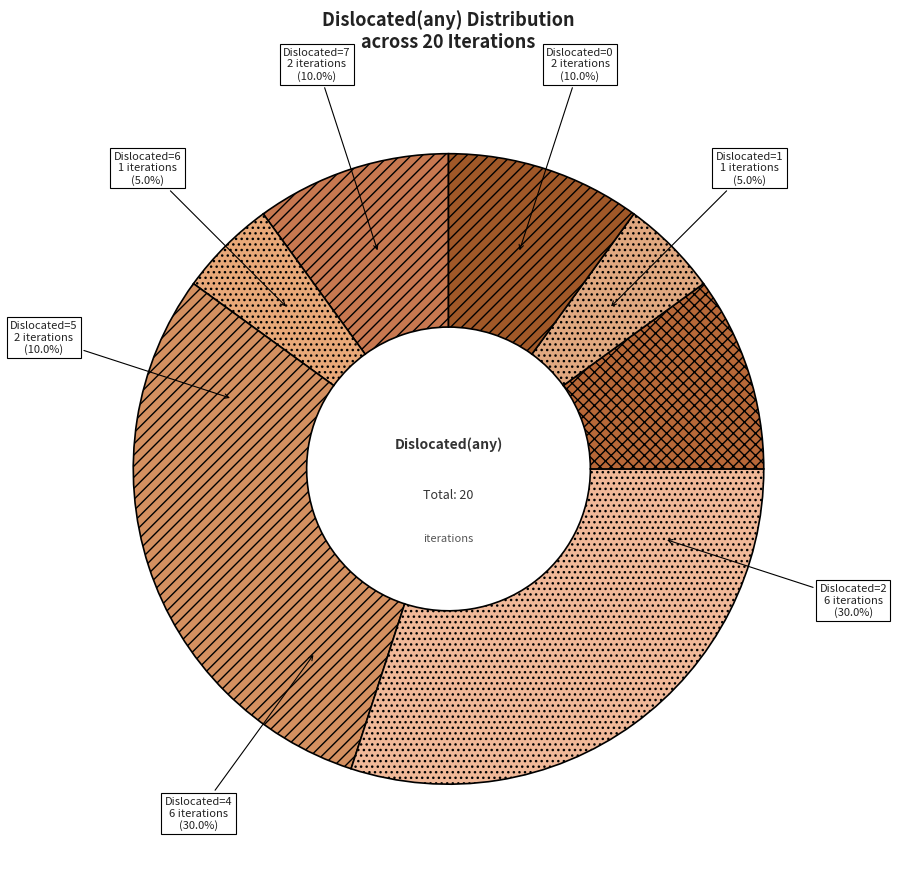

How many segments does this pie chart have?

7